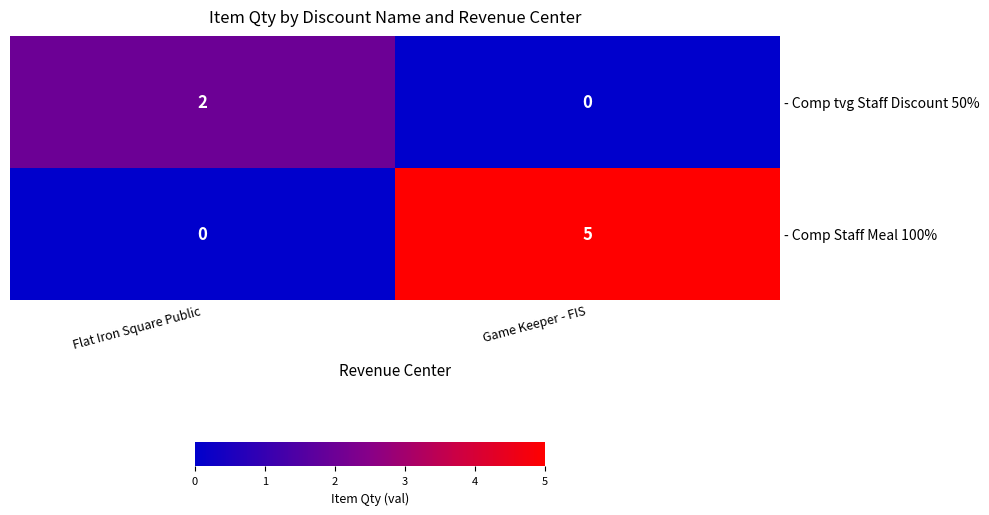

How many values in the - Comp Staff Meal 100% series are below 5?

1